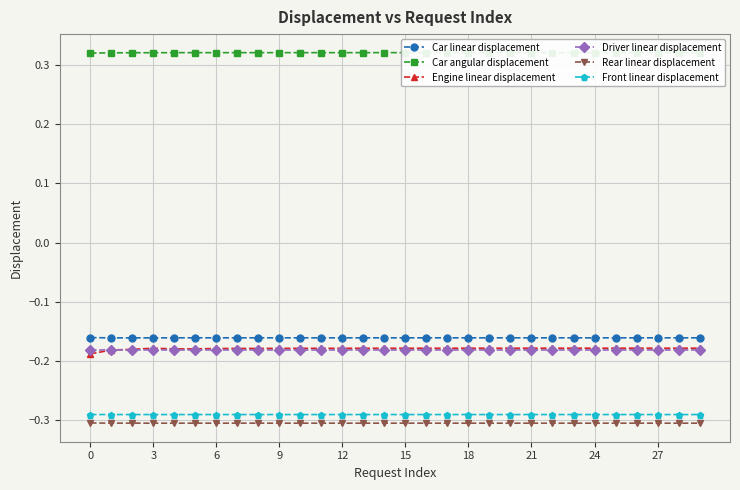

What is the label of the 28th point from the left?

27